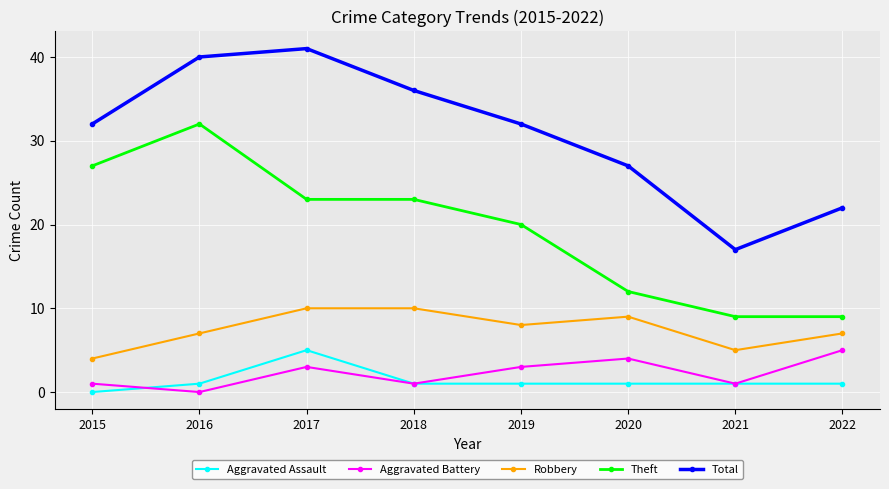

At which category is the sum across all series the highest?

2017